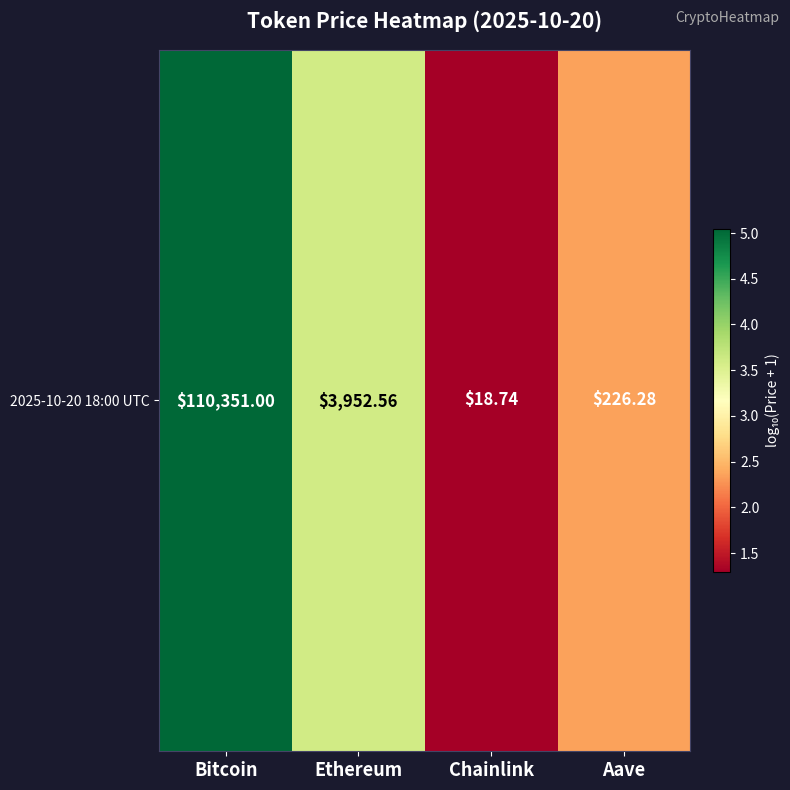

How many categories are shown in the chart?

4